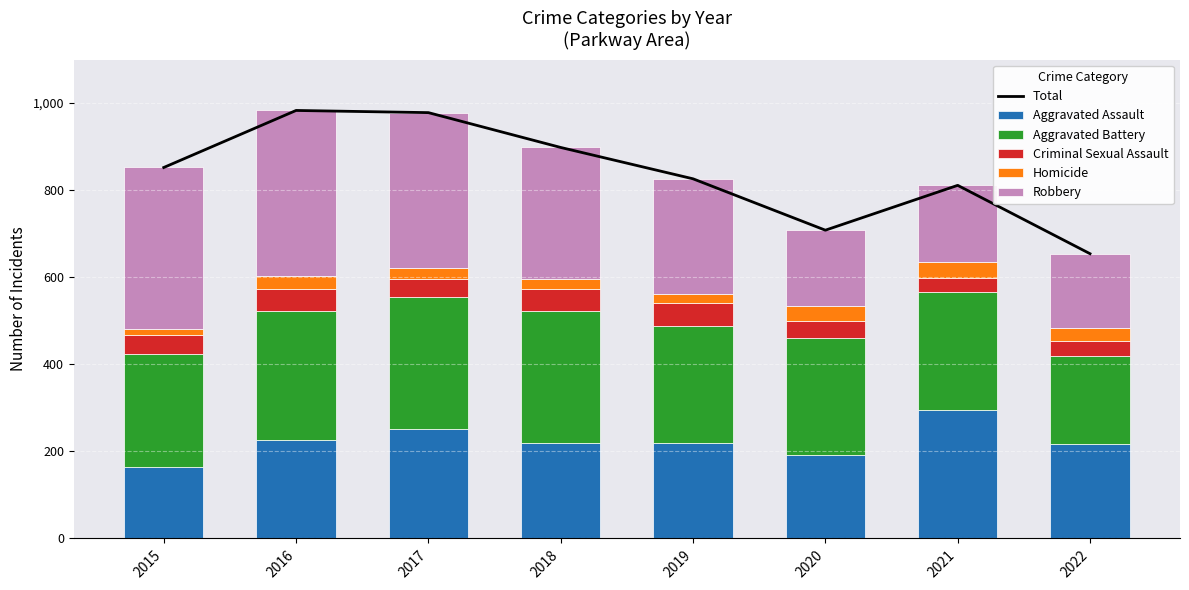

Is it true that Total equals 654 at 2022?

True